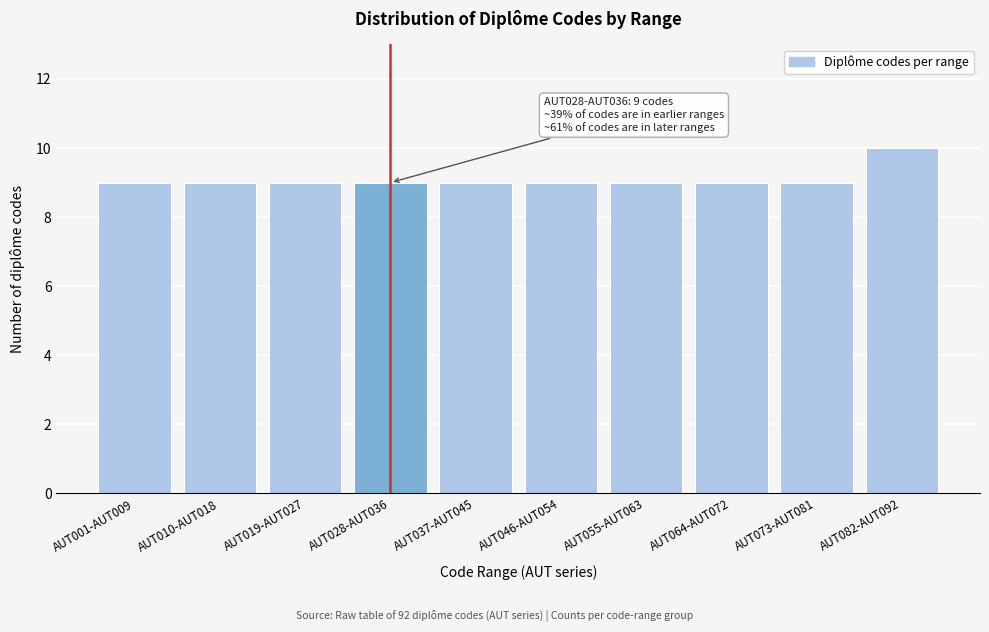

Reading left to right, list all the values displayed in this chart.

AUT001-AUT009=9	AUT010-AUT018=9	AUT019-AUT027=9	AUT028-AUT036=9	AUT037-AUT045=9	AUT046-AUT054=9	AUT055-AUT063=9	AUT064-AUT072=9	AUT073-AUT081=9	AUT082-AUT092=10